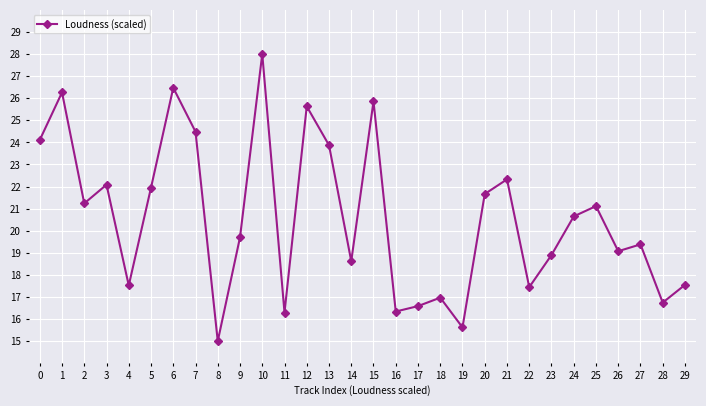

What is the smallest value displayed?

15.0